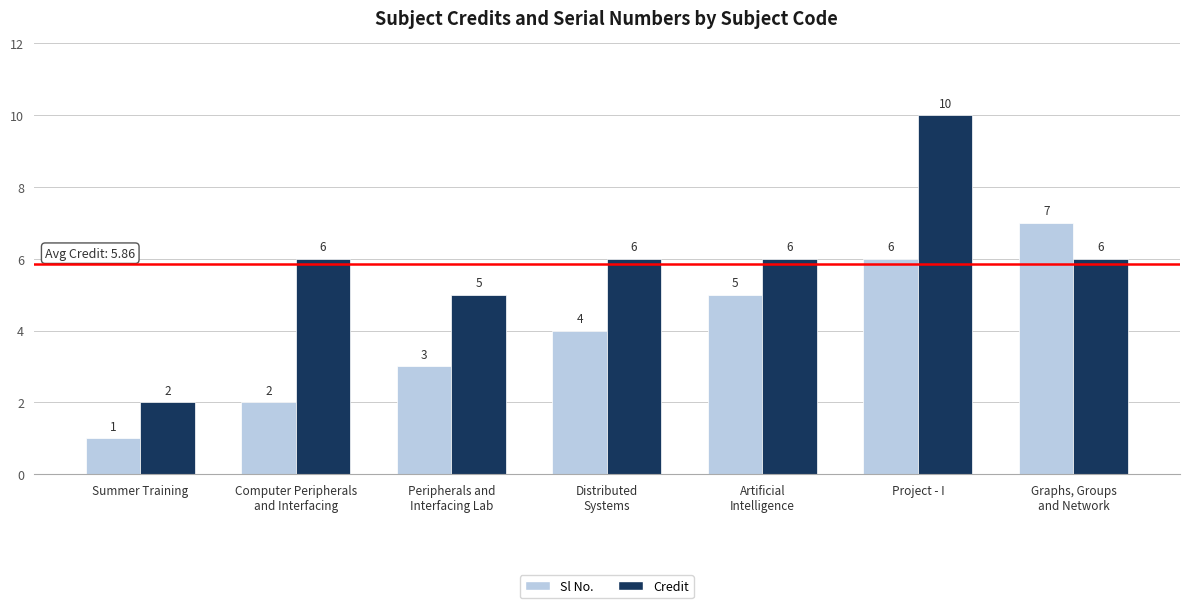

Reading left to right, list all the values displayed in this chart.

Sl No.: 1	2	3	4	5	6	7
Credit: 2	6	5	6	6	10	6